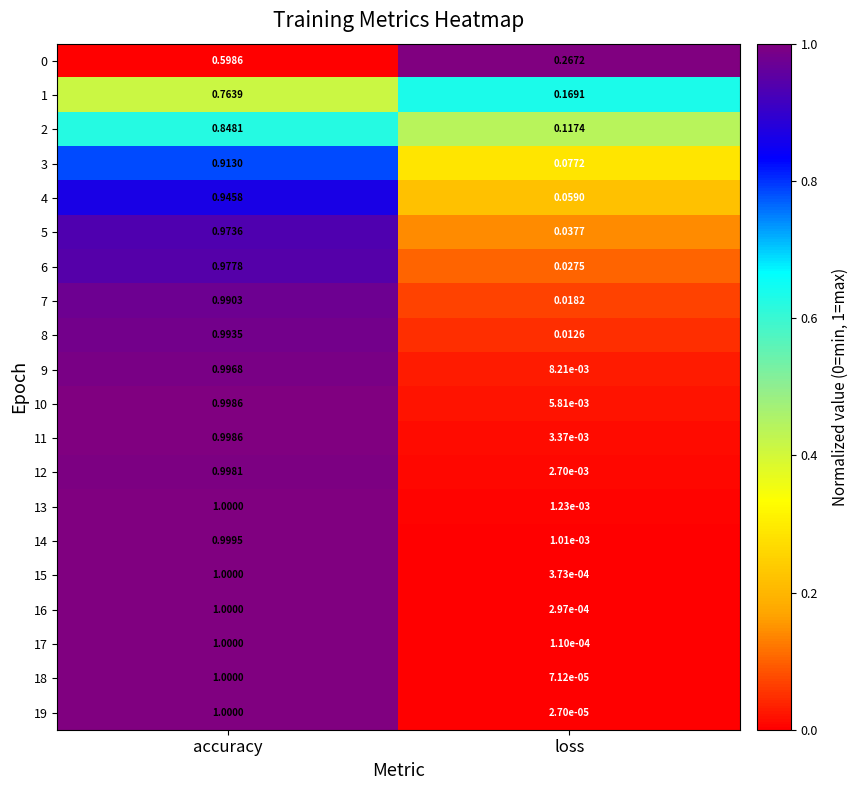

At which category is the sum across all series the highest?

accuracy